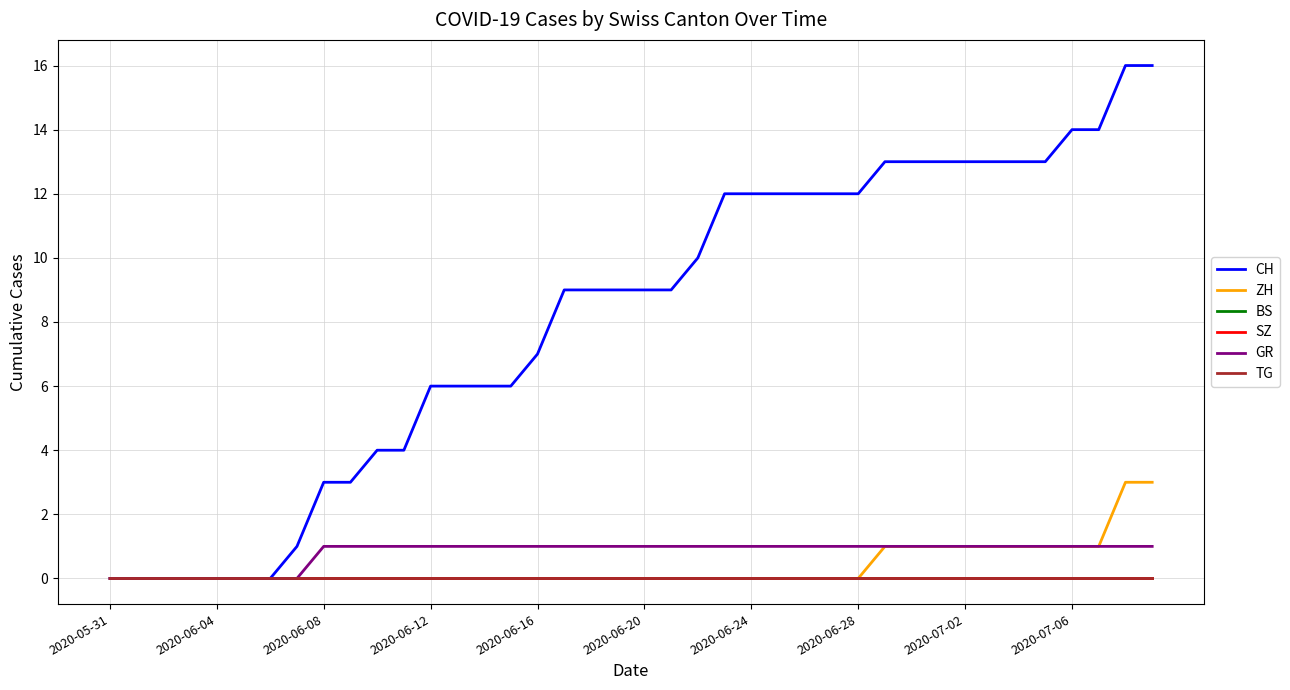

At which label is CH closest to 8?

2020-06-16